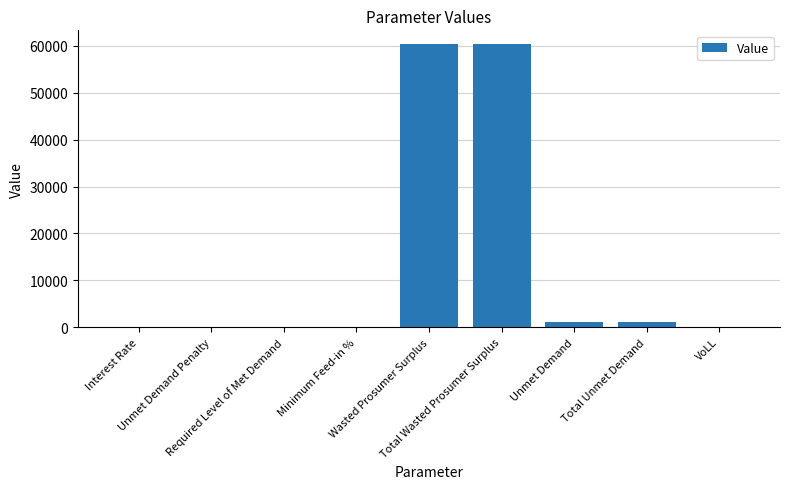

How many data points are above 0?

7